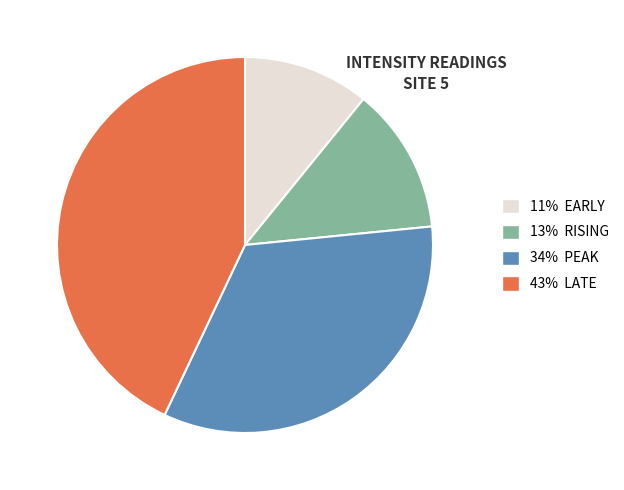

Count the number of slices in the pie.

4